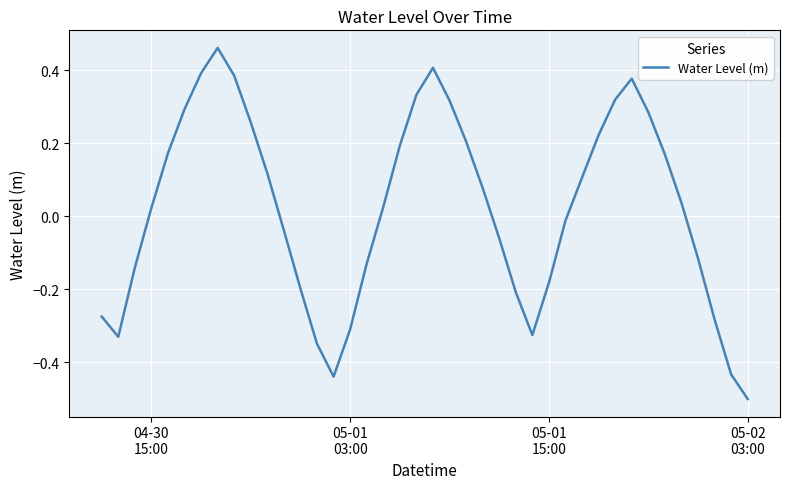

What is the difference between the maximum and minimum values?

1.0